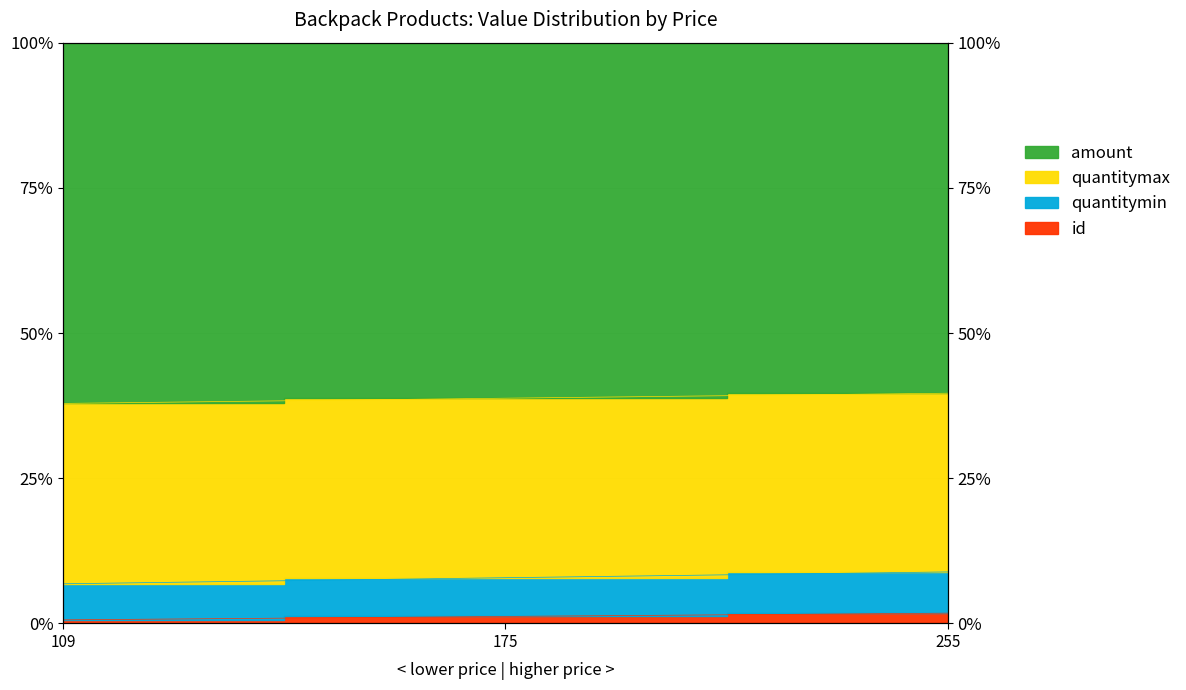

Count the quantitymin values in the range 37 to 39.

2